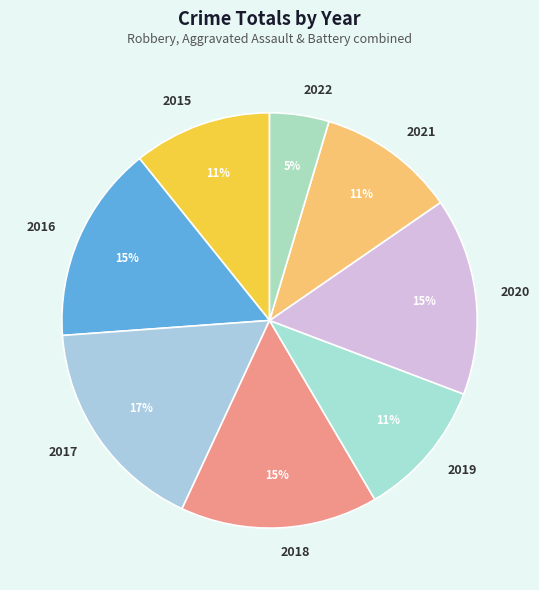

Count the number of slices in the pie.

8